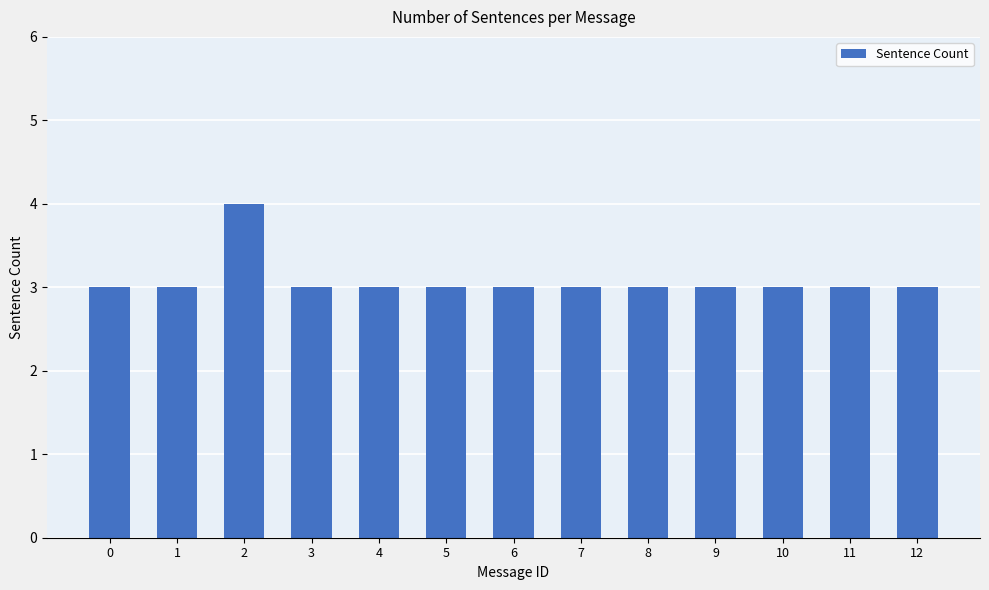

Reading left to right, list all the values displayed in this chart.

0=3	1=3	2=4	3=3	4=3	5=3	6=3	7=3	8=3	9=3	10=3	11=3	12=3